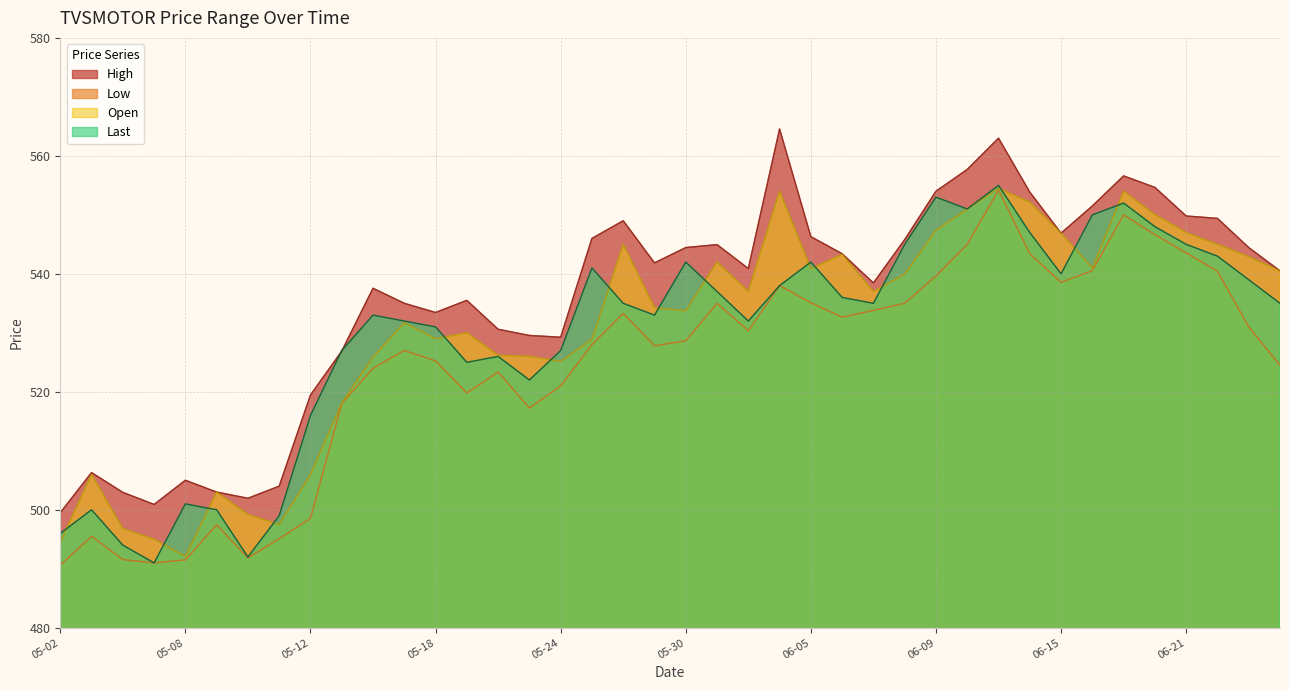

True or false: Low has more than 1 interior local peaks.

True